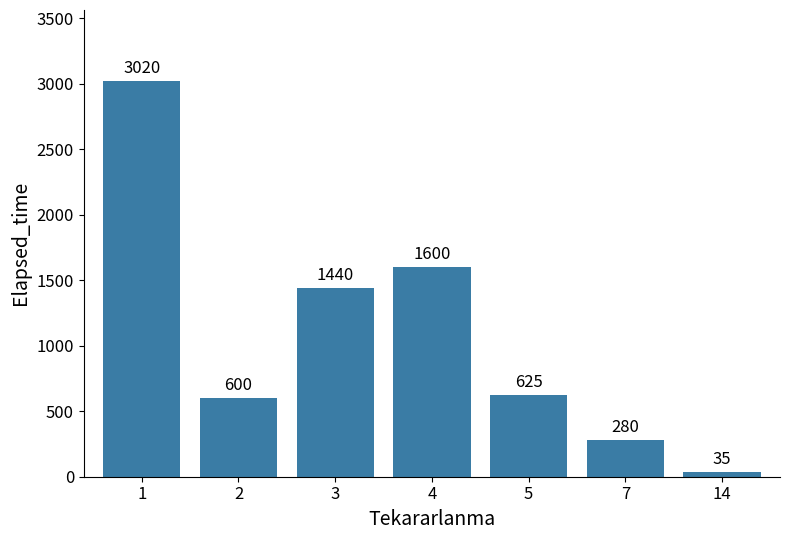

What is the ratio of the value at 4 to the value at 7?

5.7